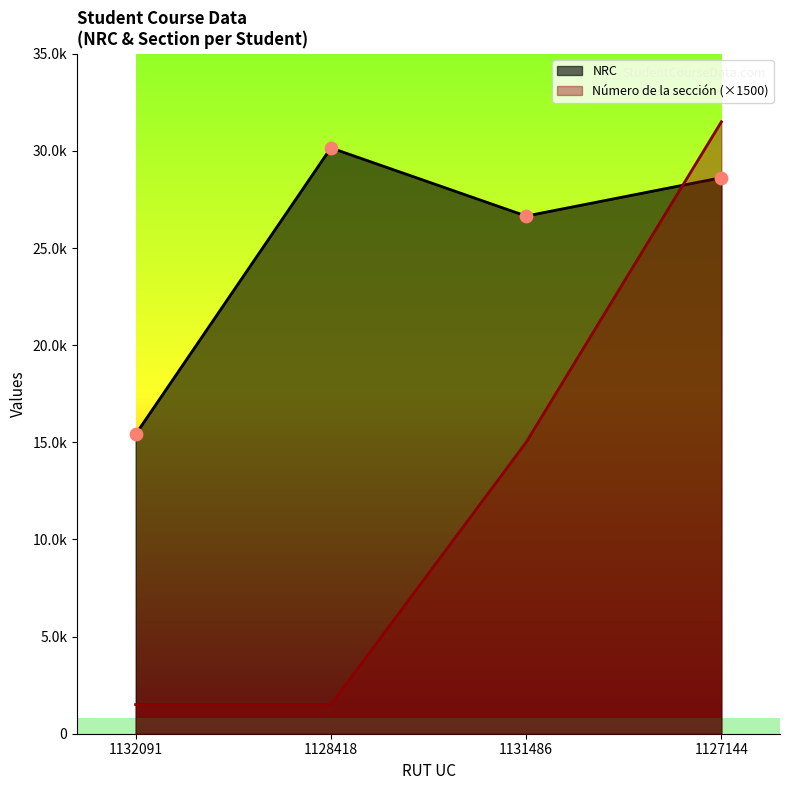

What are all the series names shown in the legend?

NRC, Número de la sección (×1500)